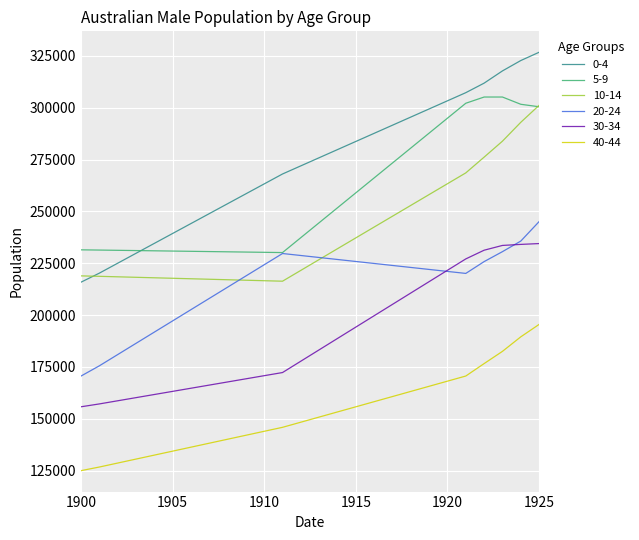

True or false: 0-4 and 30-34 intersect in this chart.

False